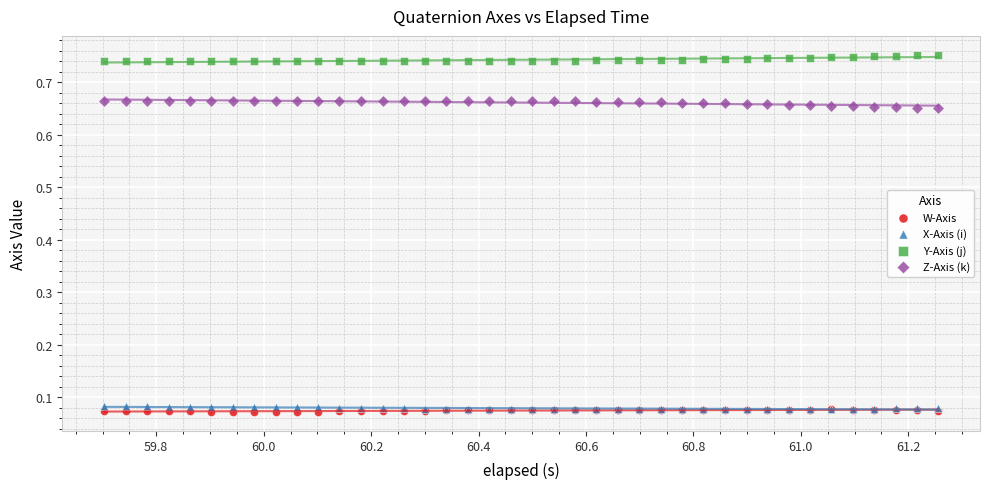

What are all the series names shown in the legend?

W-Axis, X-Axis (i), Y-Axis (j), Z-Axis (k)